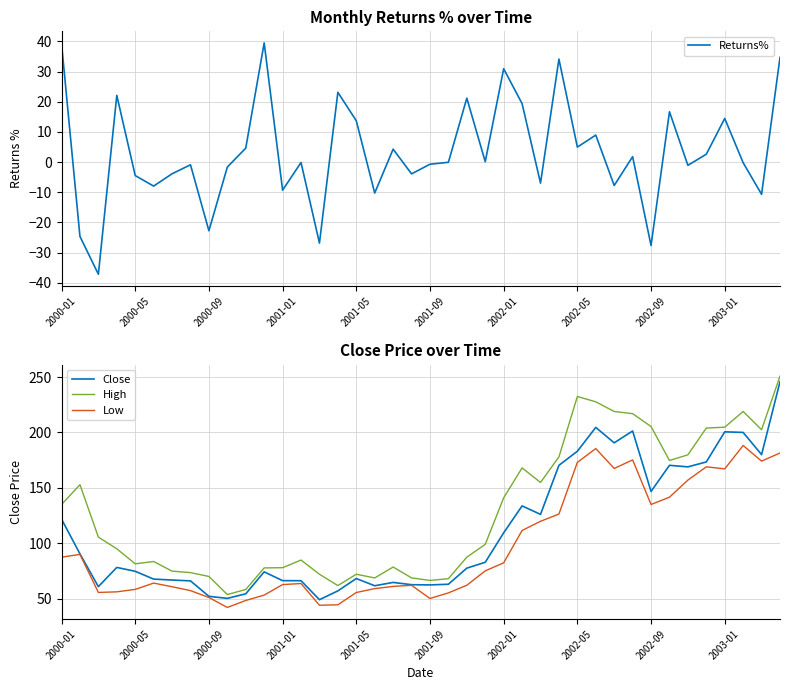

True or false: High and Low intersect in this chart.

False